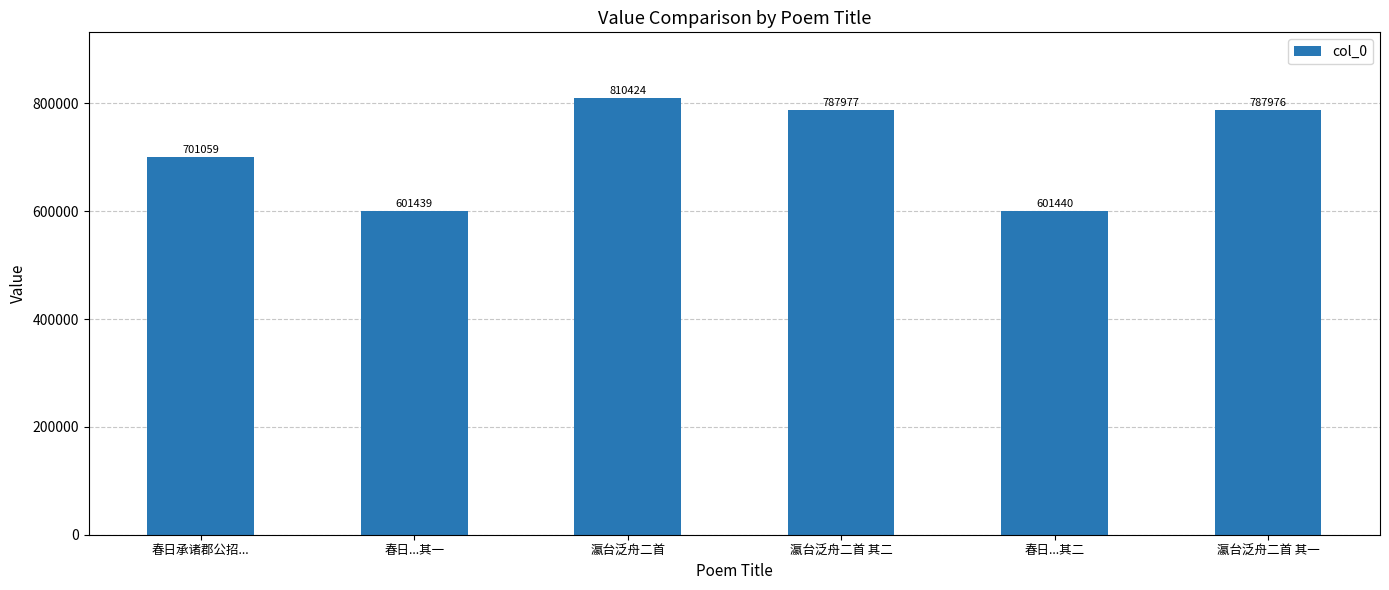

Rank the categories by value from lowest to highest.

春日...其一, 春日...其二, 春日承诸郡公招..., 瀛台泛舟二首 其一, 瀛台泛舟二首 其二, 瀛台泛舟二首